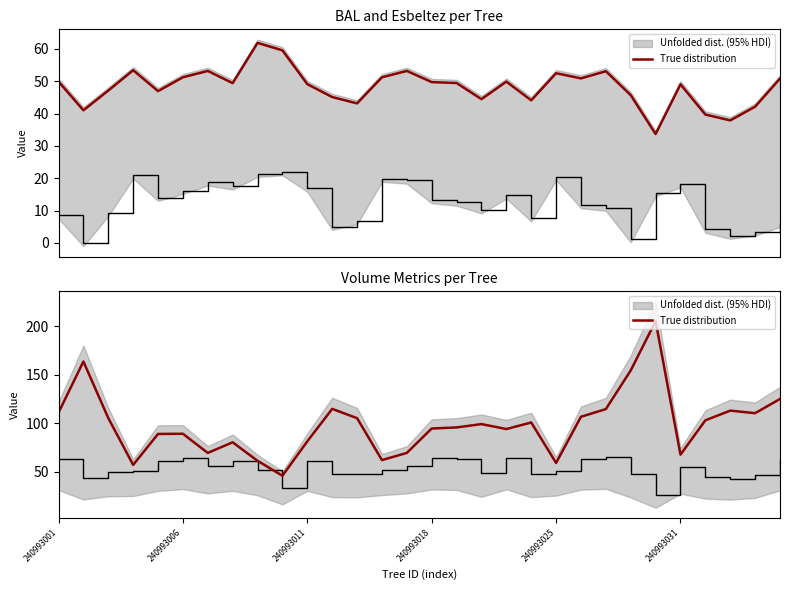

True or false: the data has more than 0 interior local peaks.

True